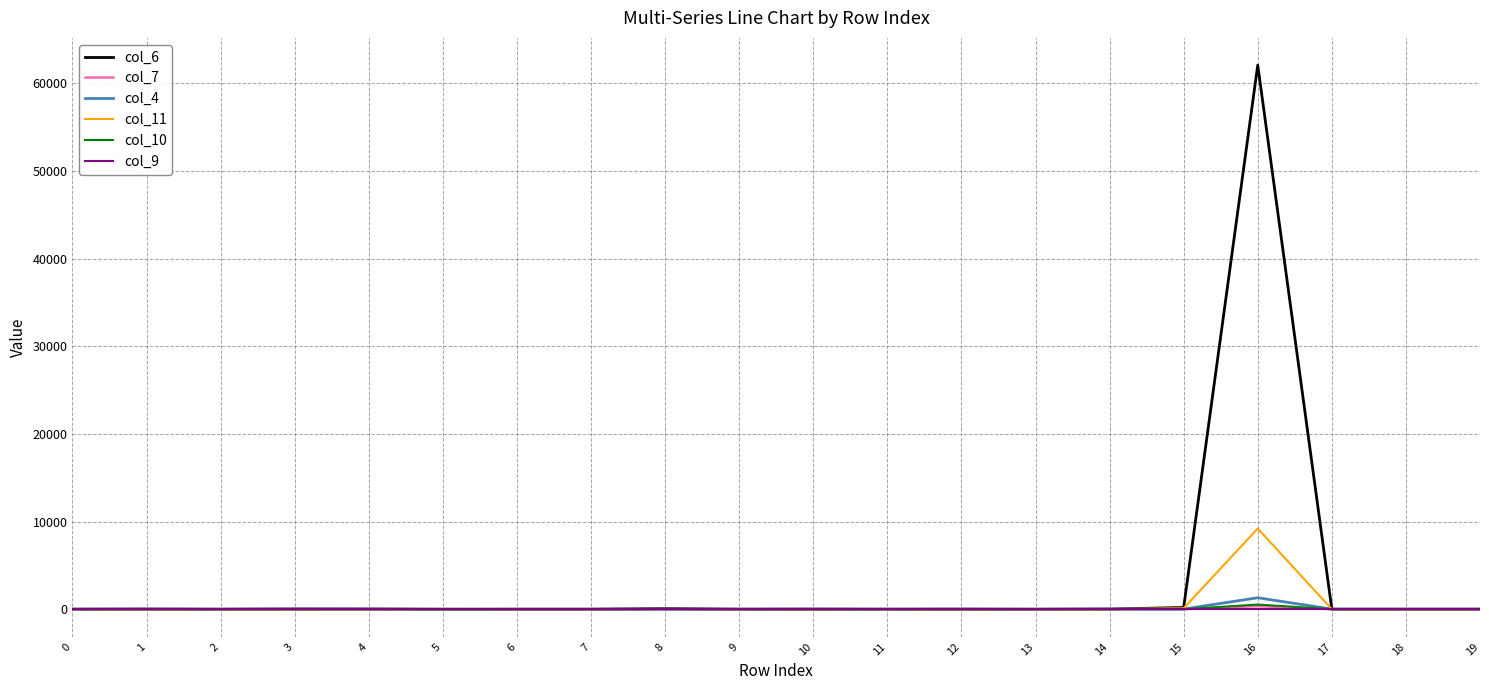

Does the chart display data point markers on the line(s)?

No